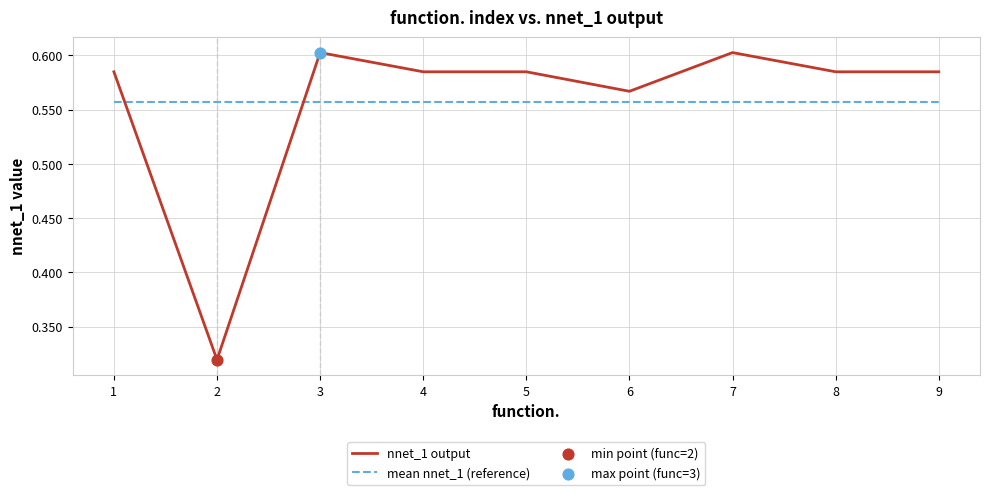

The nnet_1 output series shows 0.6 at 8. True or false?

True